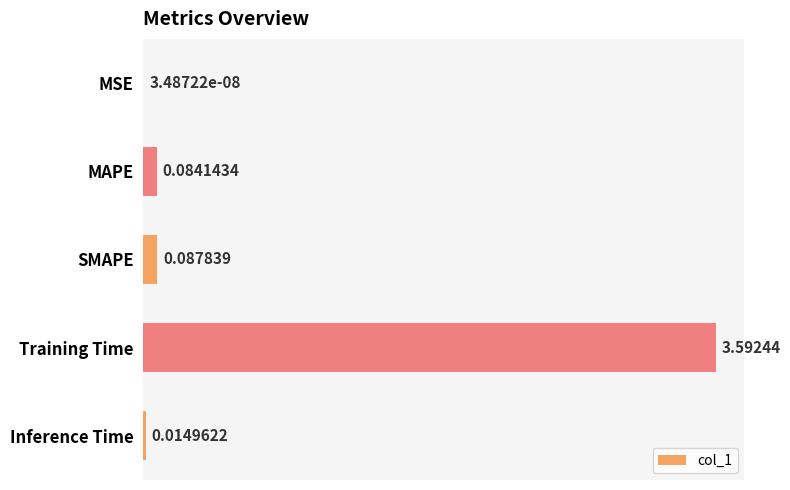

What is the sum of all values?

3.8